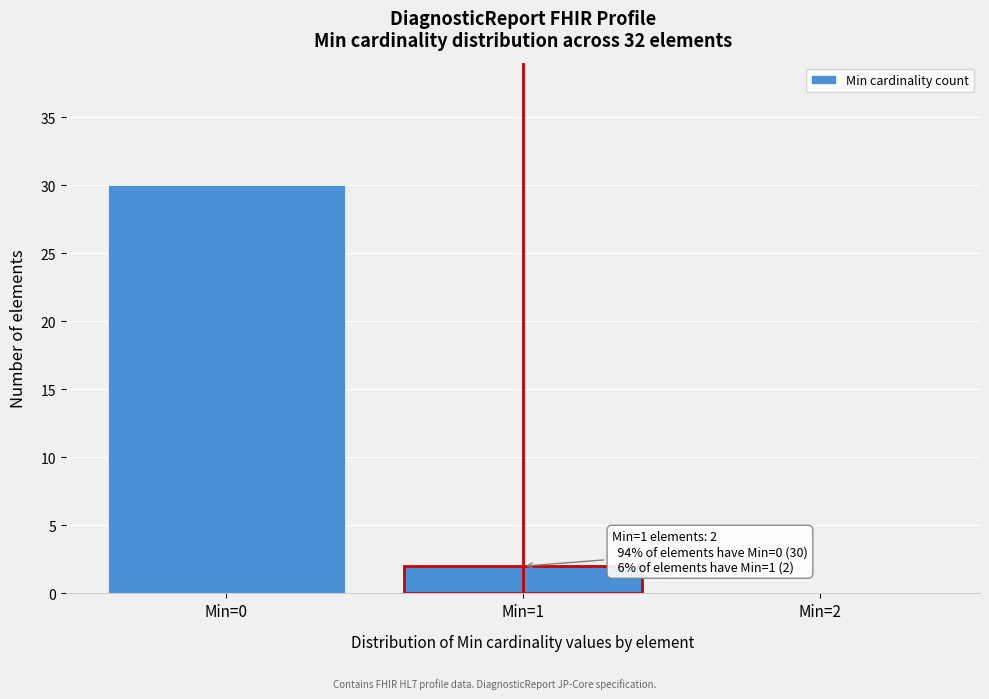

Which range on the x-axis has the tallest bar?

-0.5 to 0.5